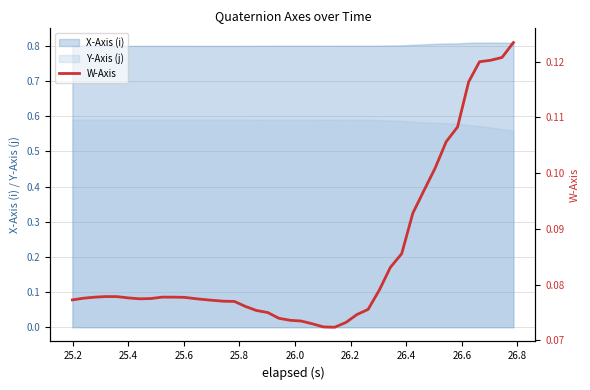

True or false: Y-Axis (j) and X-Axis (i) cross at least once.

False